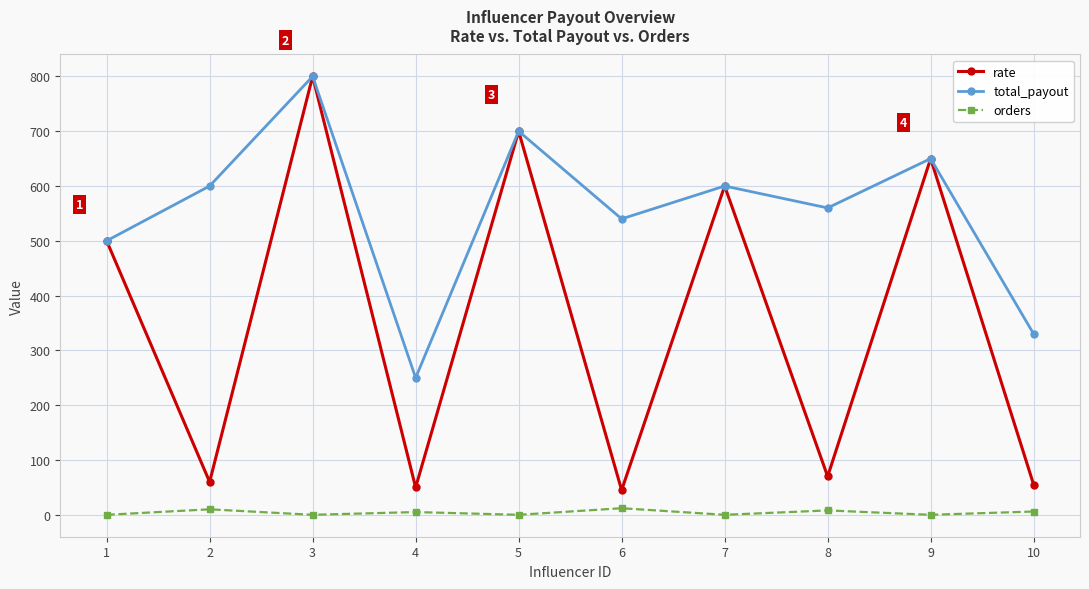

What is the sum of all orders values?

41